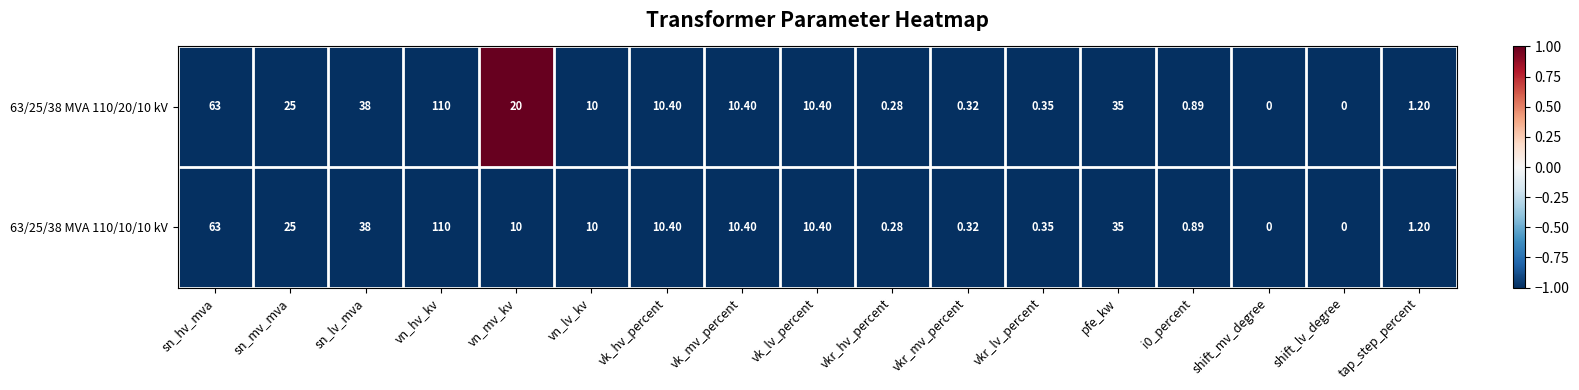

How many data points does each series have?

17